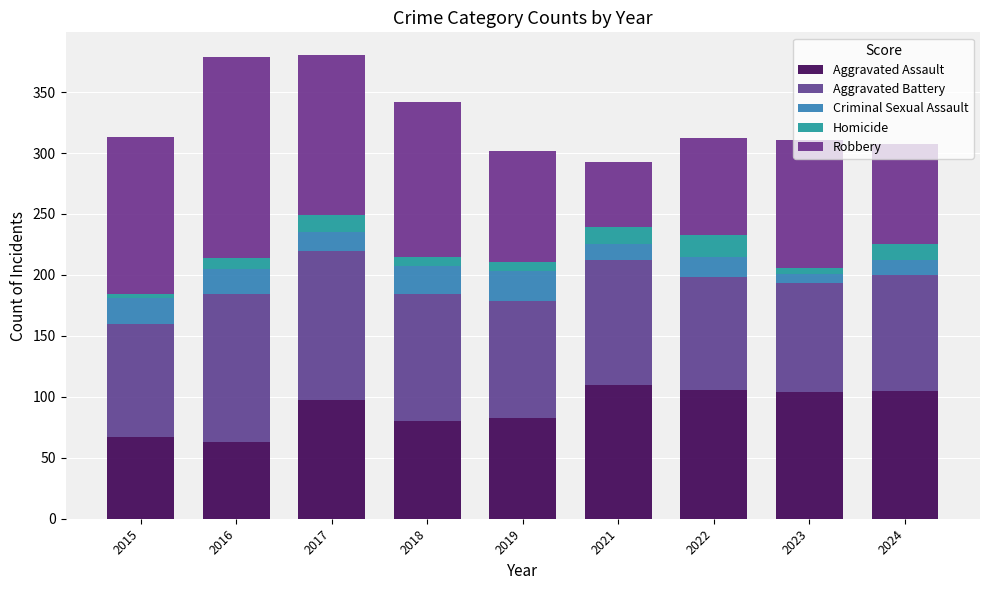

Count the number of categories in the chart.

9